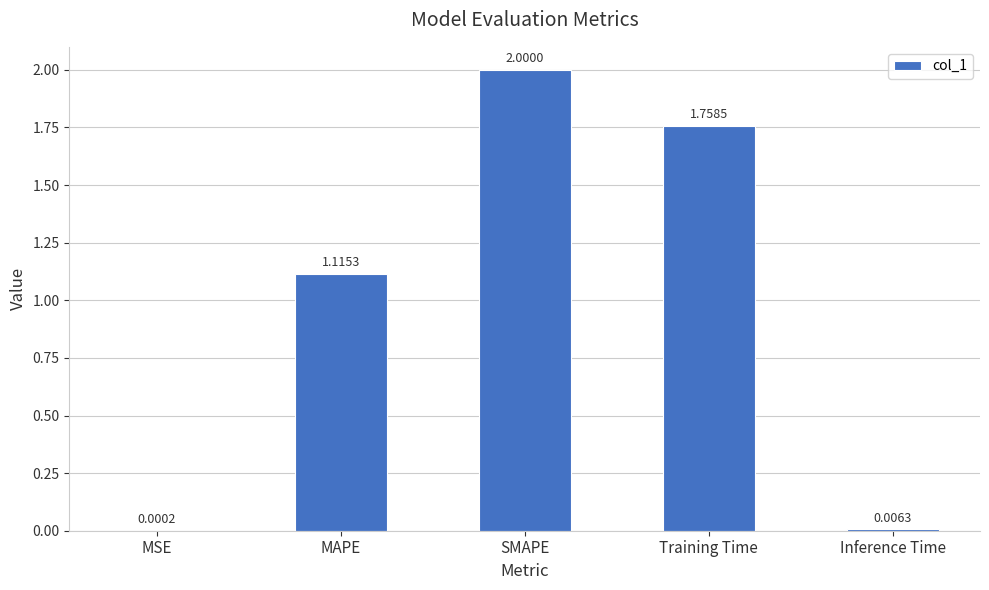

At which label does the data first exceed 1?

MAPE